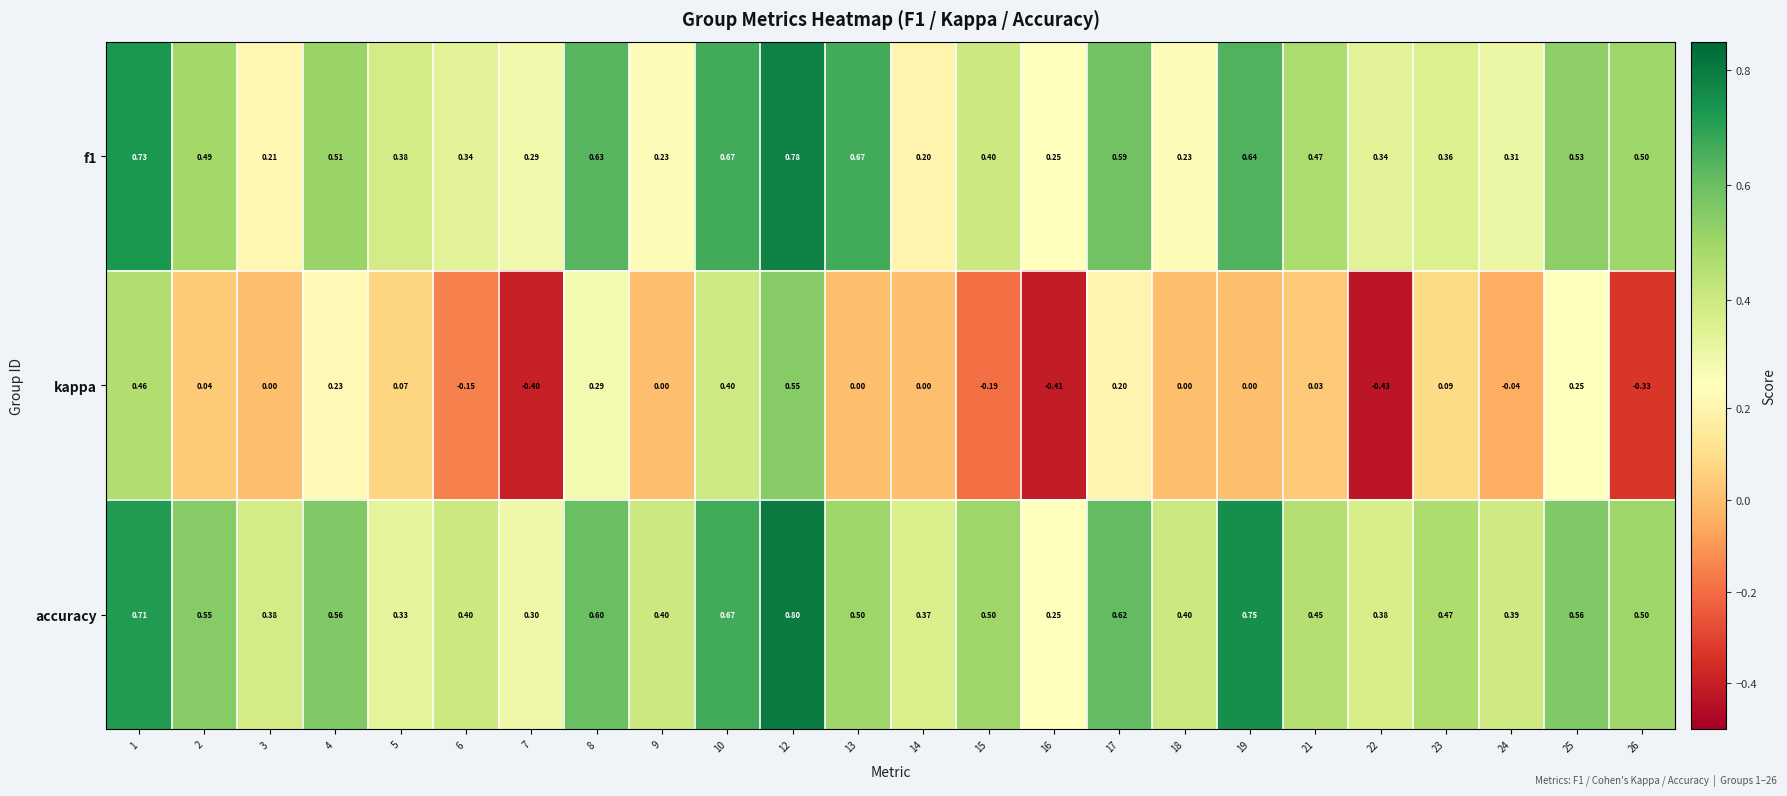

At how many categories does at least one series exceed 0?

24